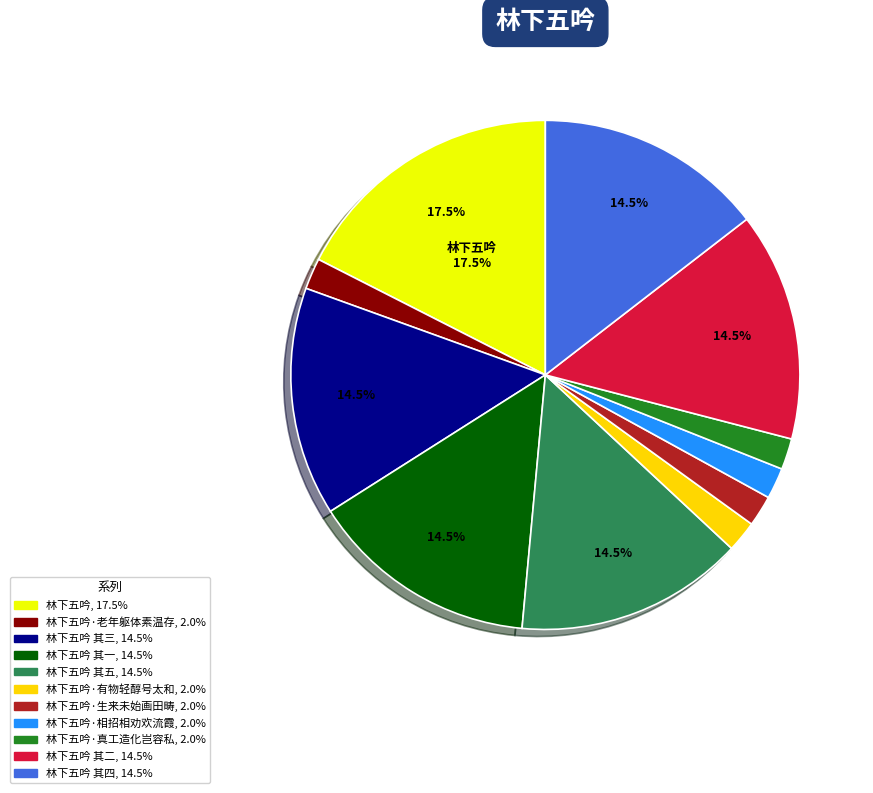

Is there a majority slice in this chart?

No